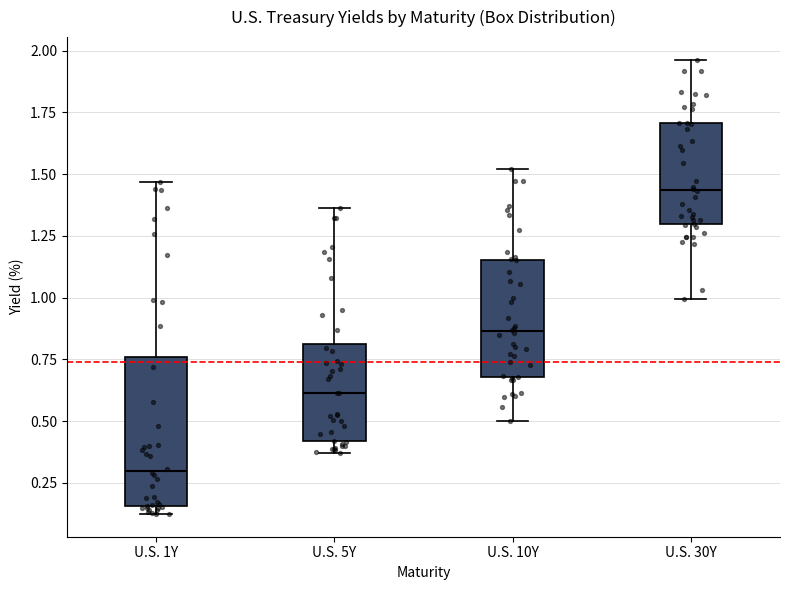

Which box's median line is the highest?

U.S. 30Y